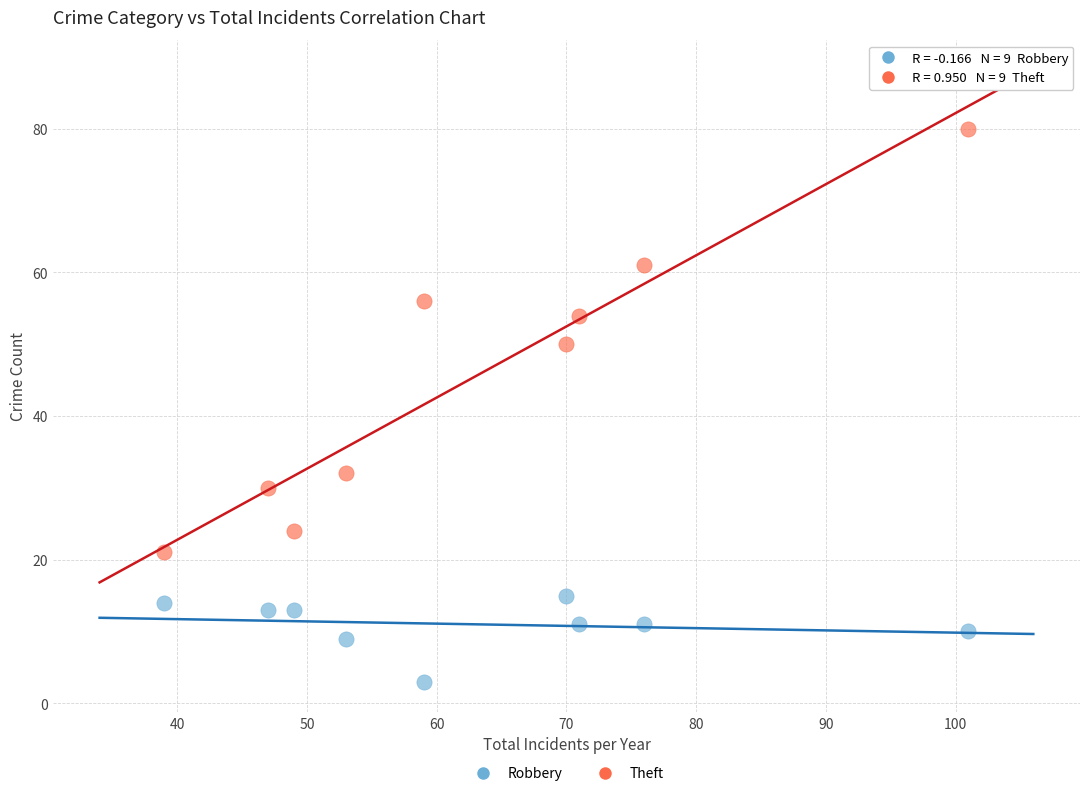

Which series has the largest Y range (max minus min)?

Theft